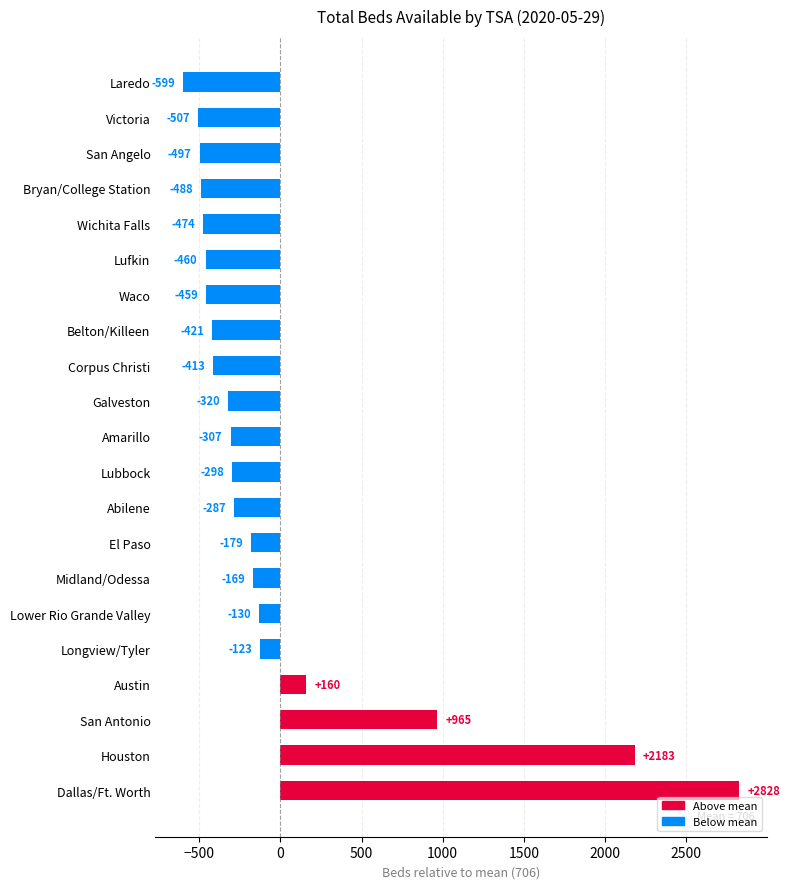

The value at San Angelo is -335.0. True or false?

False